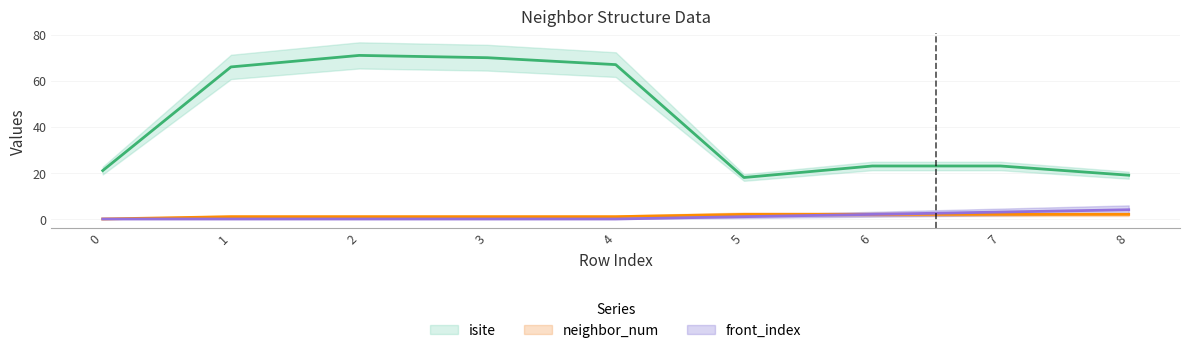

What is the approximate value of isite at 6, to the nearest 10?

20